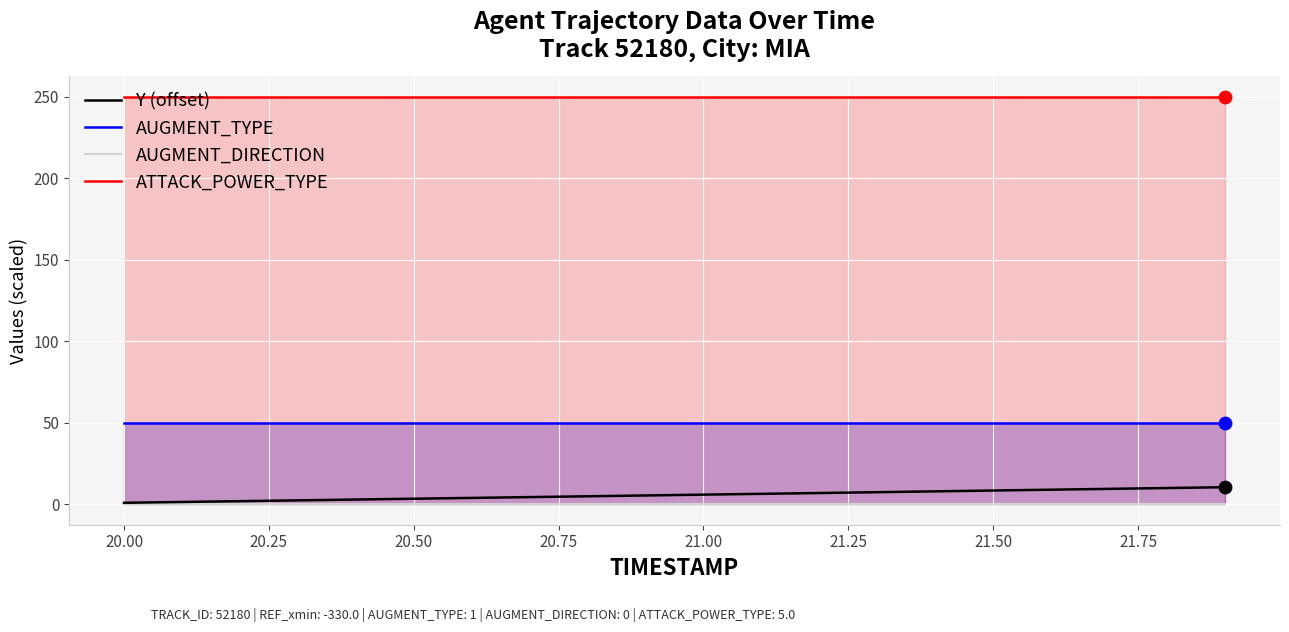

True or false: Y (offset) and ATTACK_POWER_TYPE intersect in this chart.

False